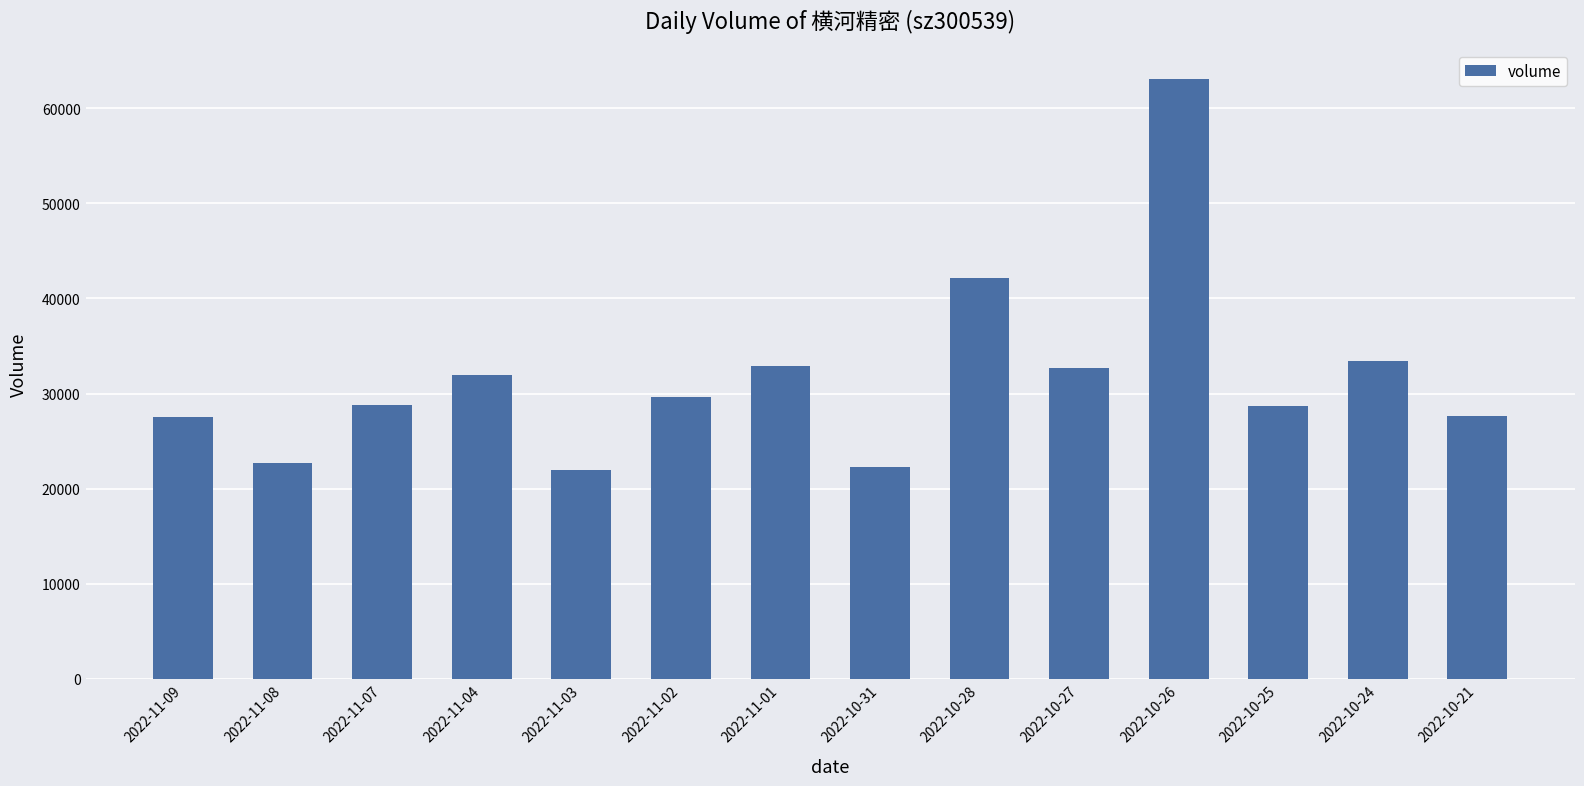

What is the label of the 1st bar from the left?

2022-11-09